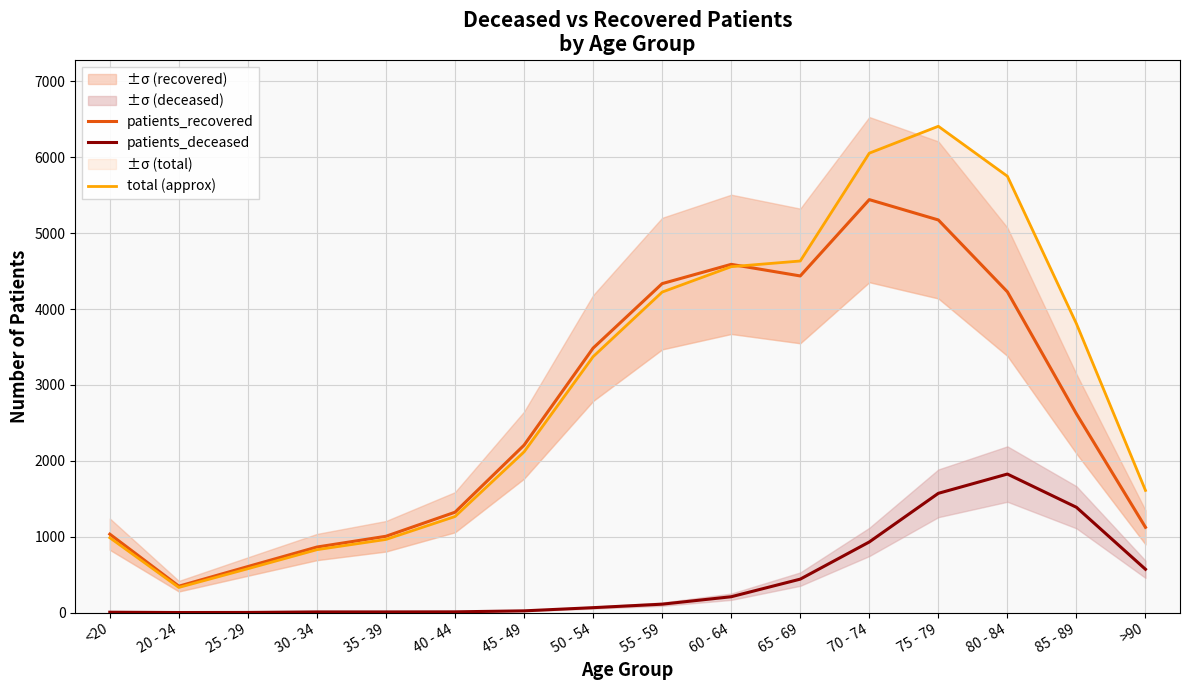

What is the difference between the maximum and second lowest values in the total (approx) series?

5831.1